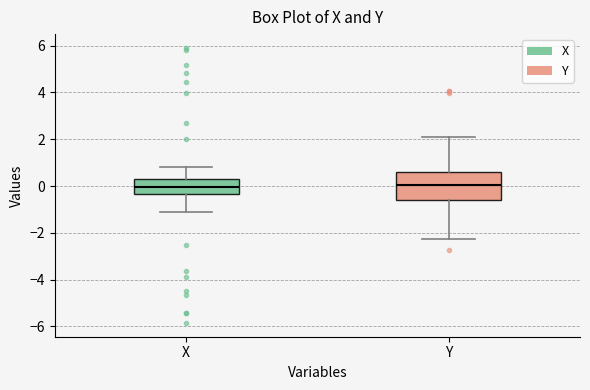

Comparing the boxes themselves (not the whiskers), which one is the tallest?

Y